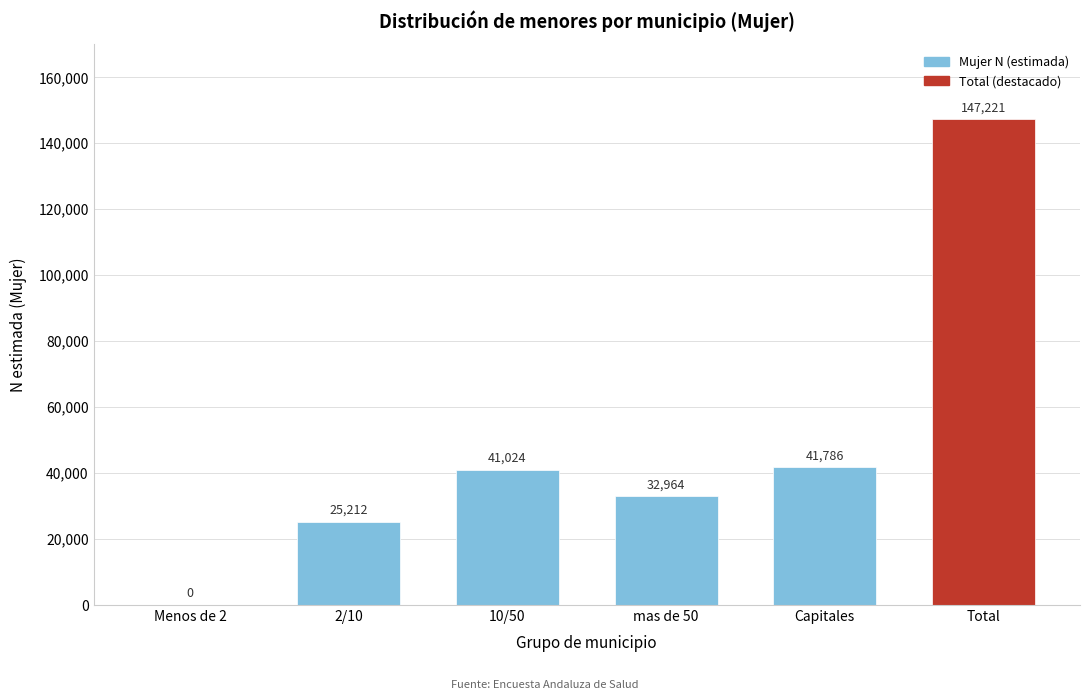

Reading left to right, transcribe all the data shown in this chart.

Menos de 2=0	2/10=25212	10/50=41024	mas de 50=32964	Capitales=41786	Total=147221